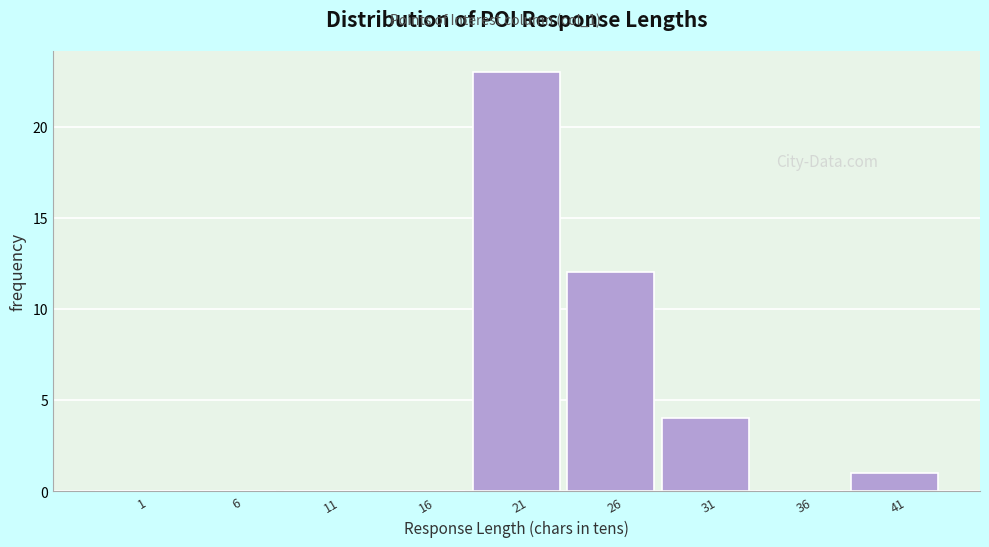

Reading left to right, what are all the values shown in this chart?

1=0	6=0	11=0	16=0	21=23	26=12	31=4	36=0	41=1